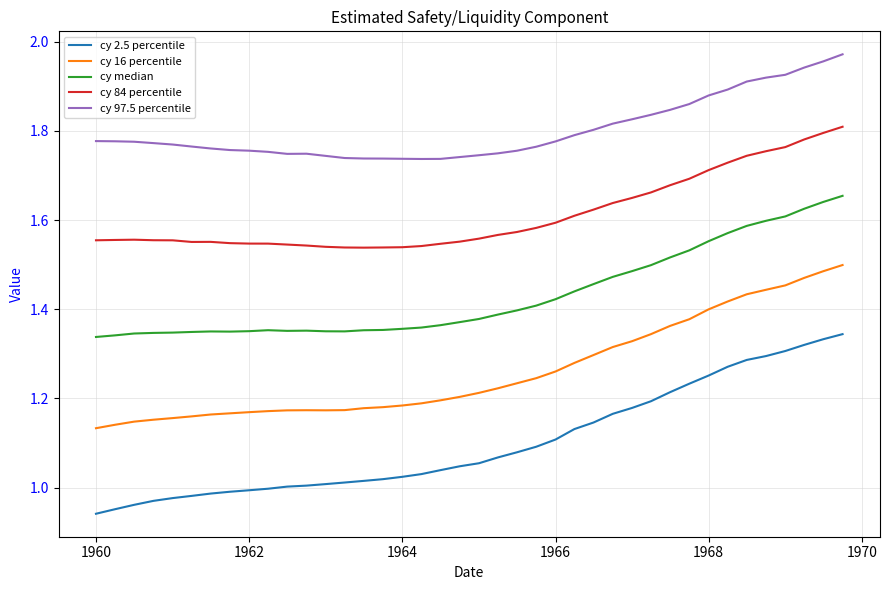

Which series has the largest total across all categories?

cy 97.5 percentile